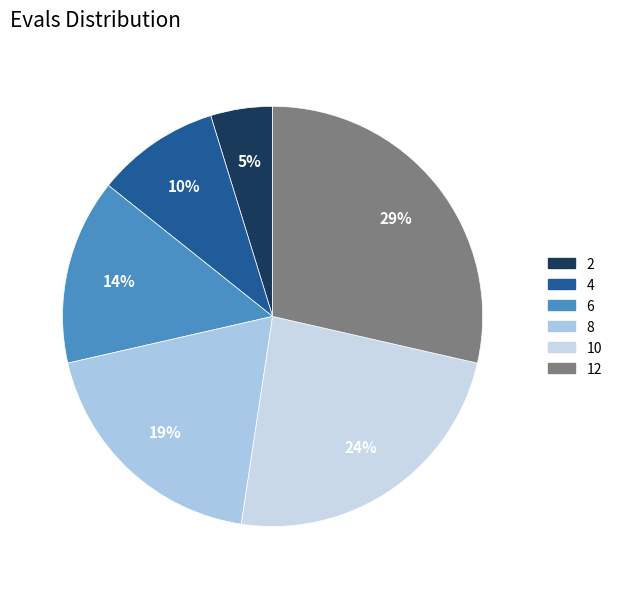

Does 12 account for over 50% of the chart?

No